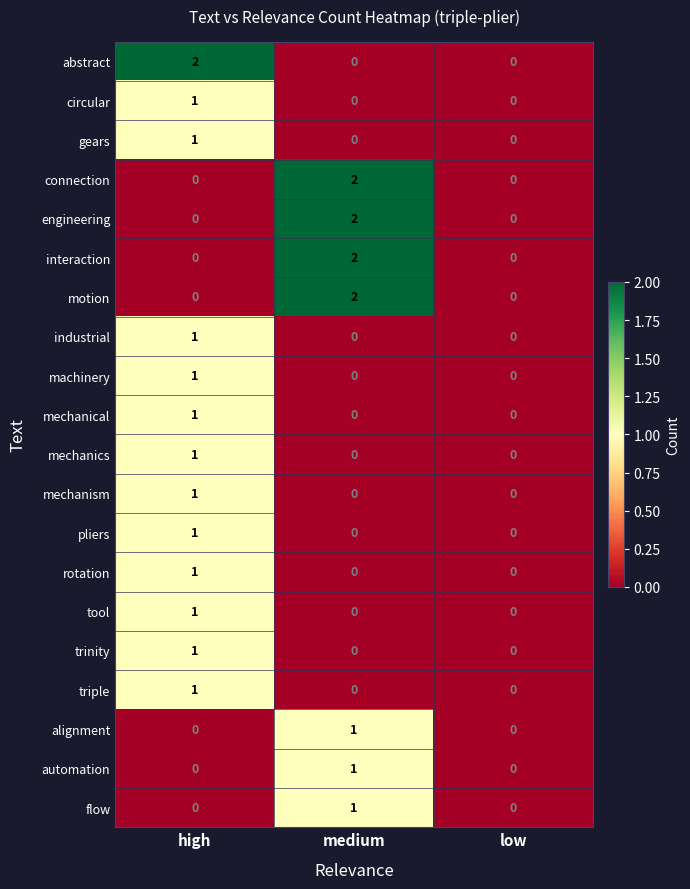

Count the motion values in the range 0 to 2.

3